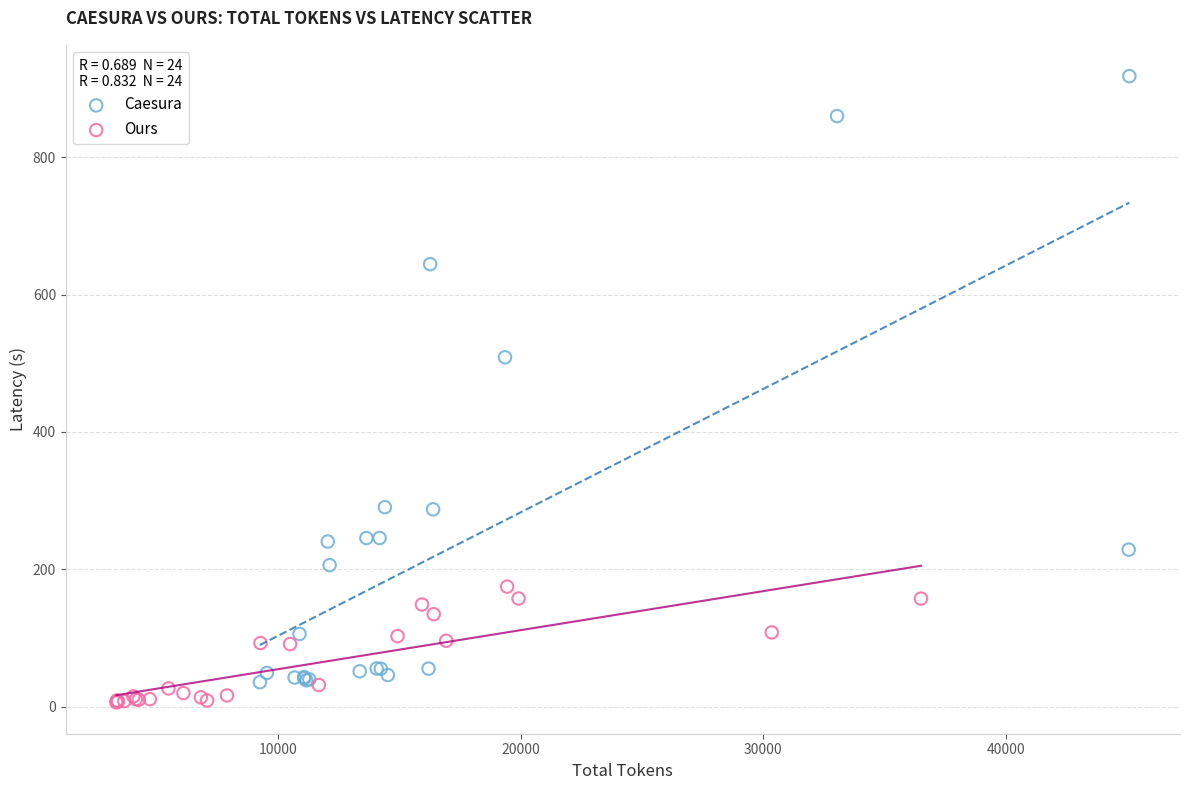

Which series reaches the maximum Y coordinate?

Caesura